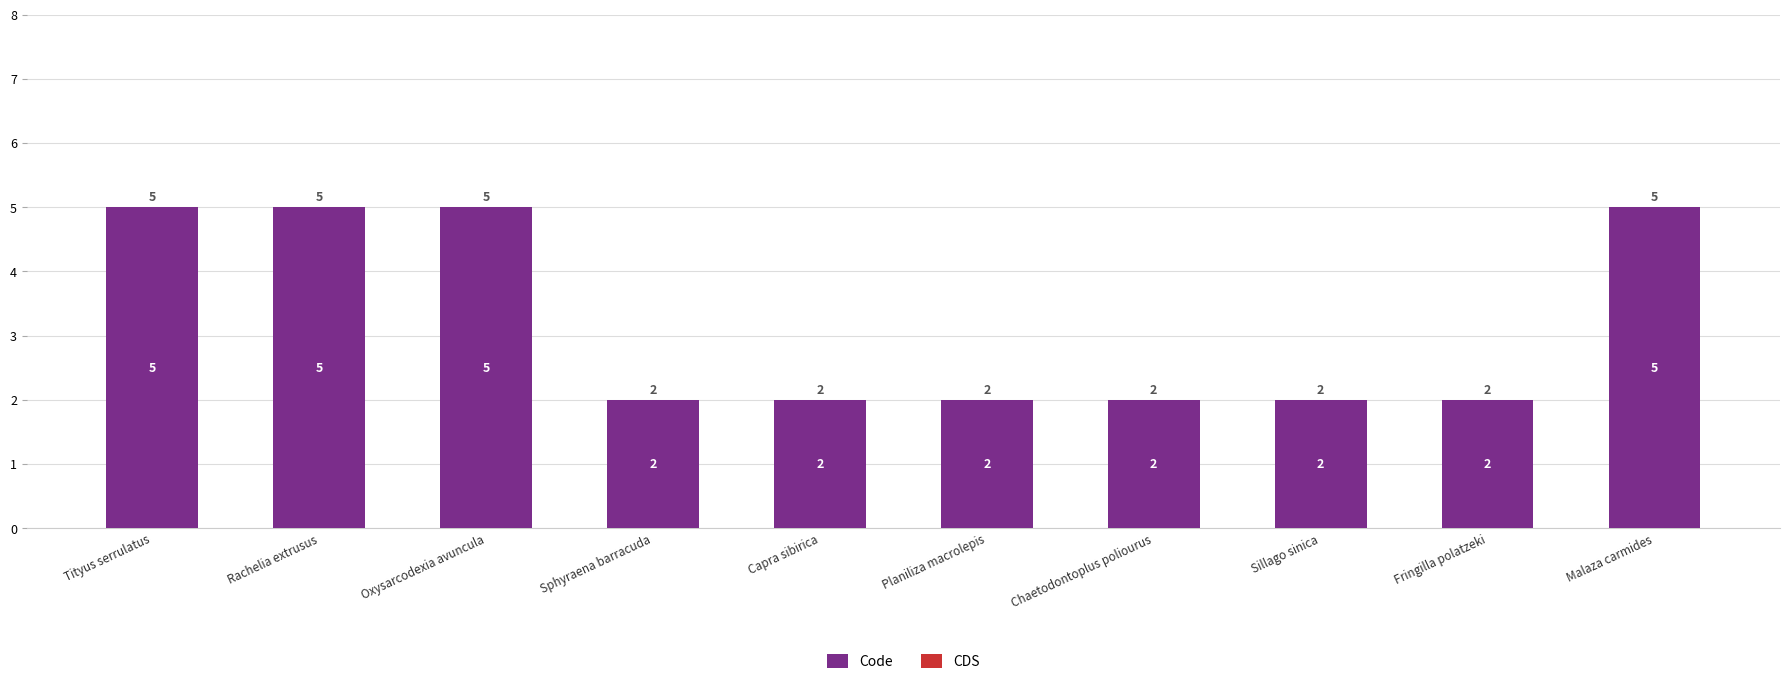

What position from the left is Fringilla polatzeki?

9